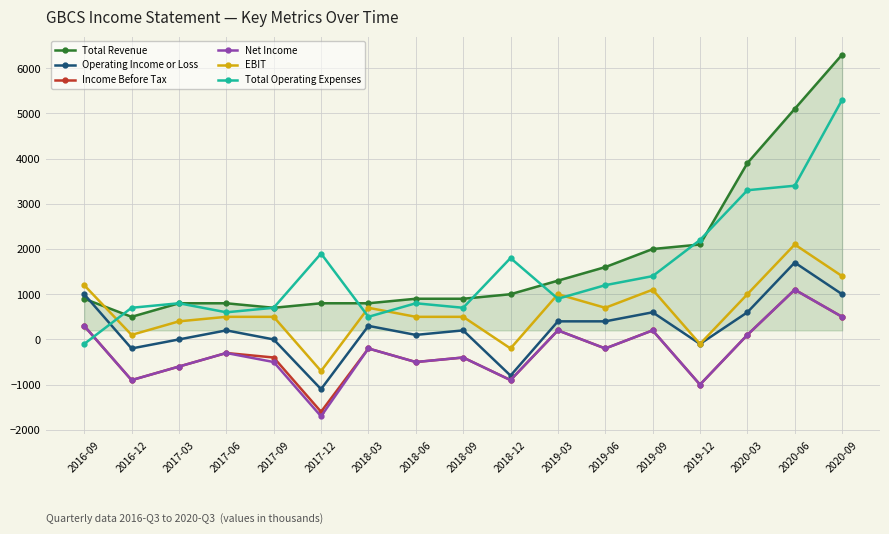

True or false: EBIT and Net Income intersect in this chart.

False